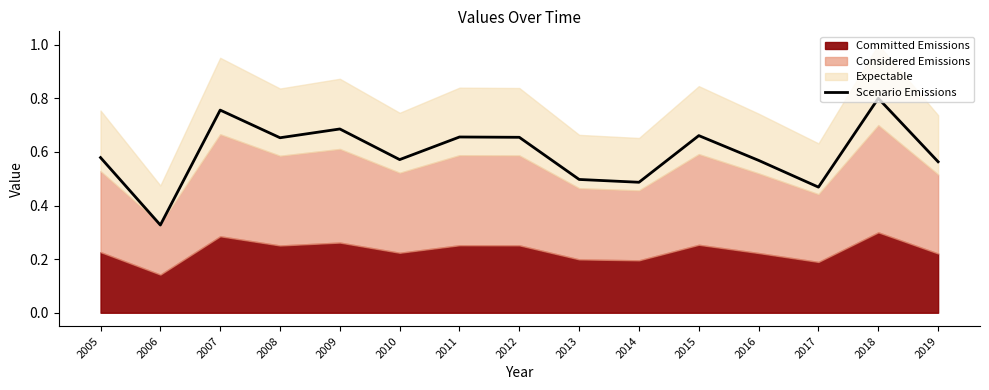

Read the value at 2006.

0.3